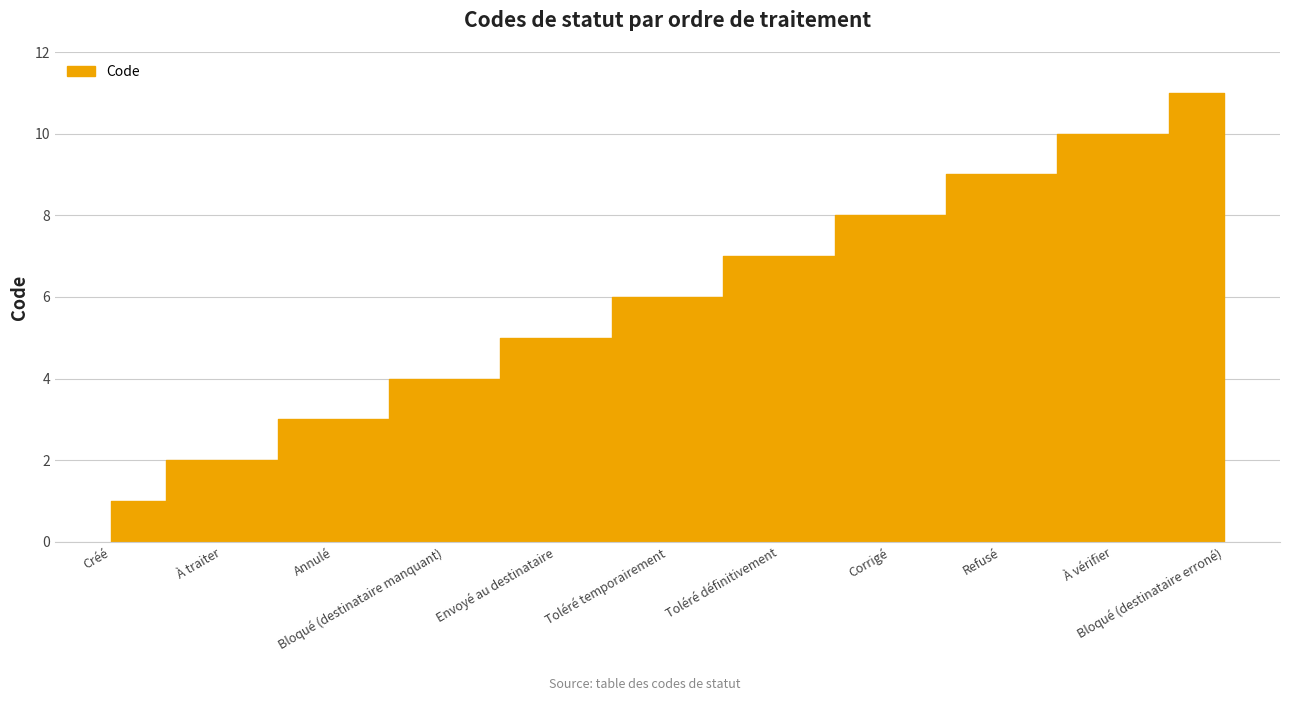

What is the difference between the second highest and second lowest values?

8